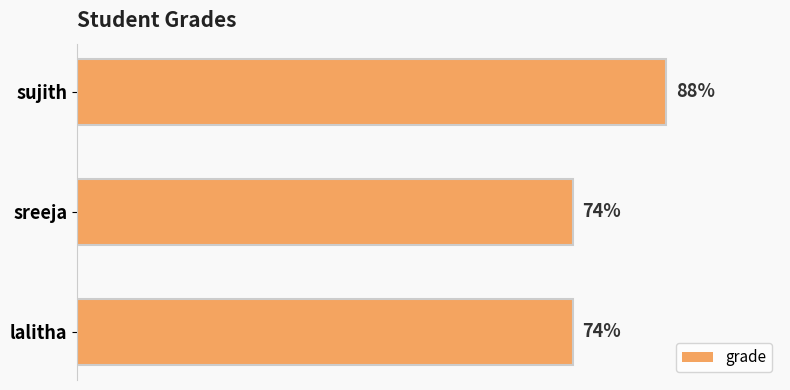

Which has a higher value, sujith or lalitha?

sujith